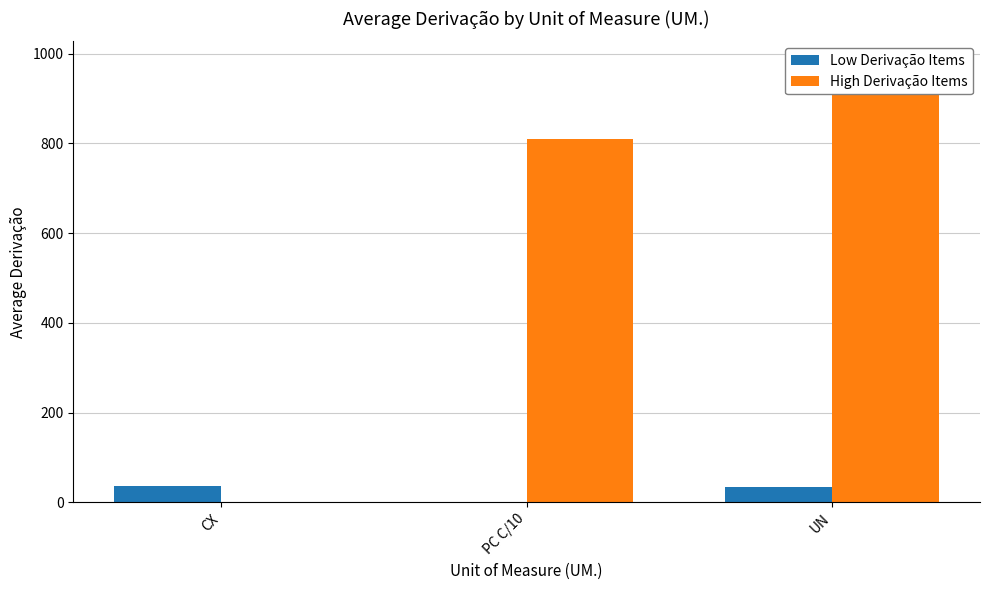

Reading right to left, what are all the values shown in this chart?

Low Derivação Items: 34.8	0.0	35.7
High Derivação Items: 978.9	809.0	0.0